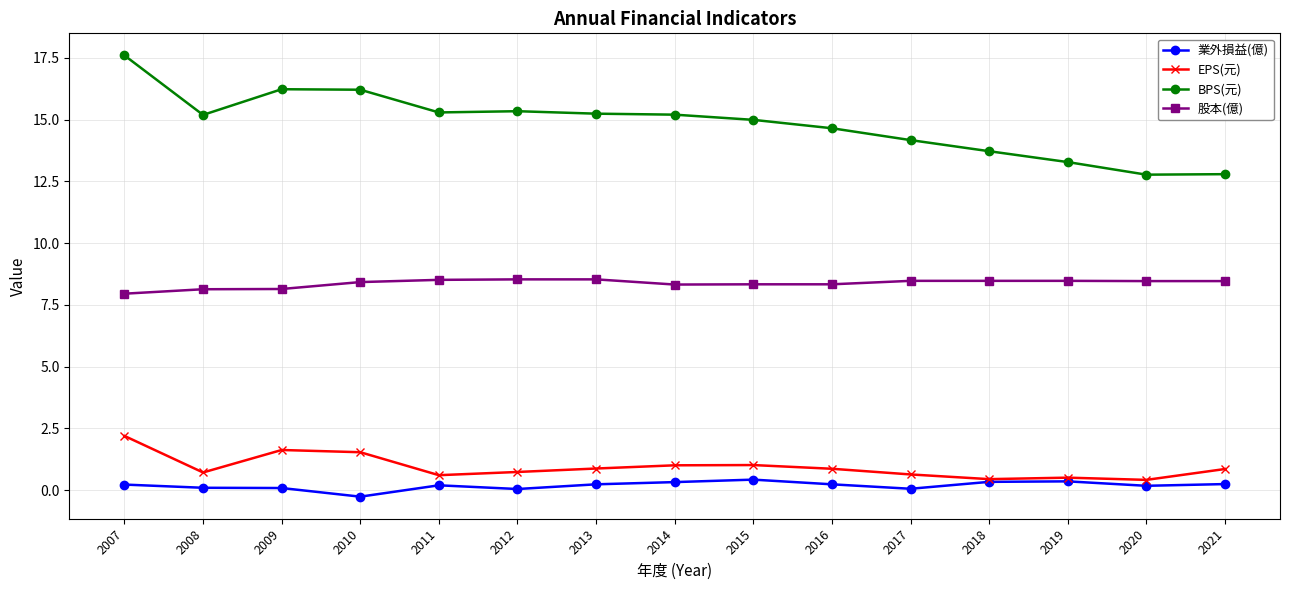

The value of EPS(元) at 2010 is 1.5. True or false?

True